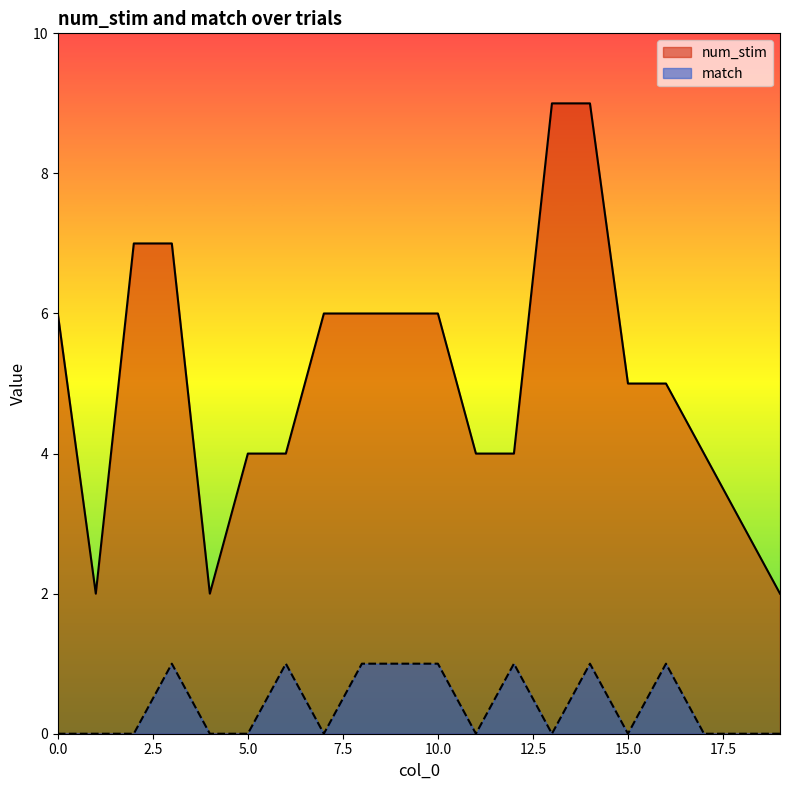

At 0.0, list the series in order from largest to smallest.

num_stim, match